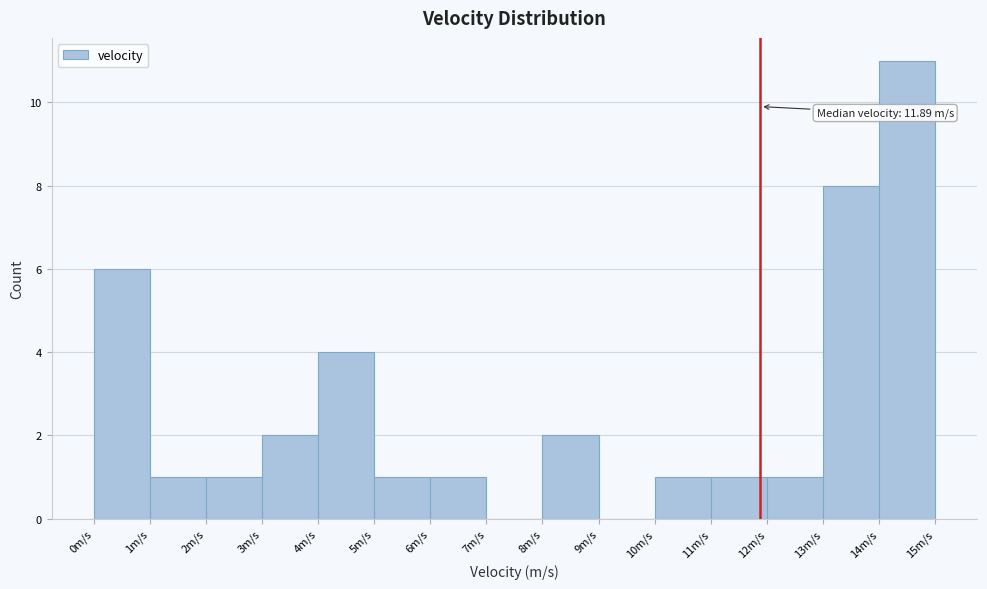

Over which range of the x-axis is the bar tallest?

14 to 15